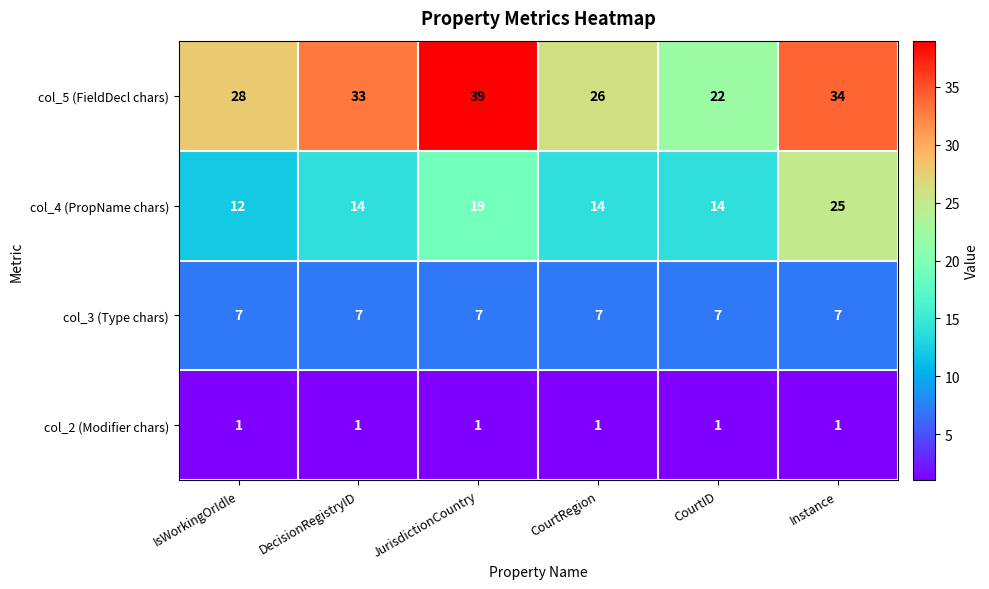

At which category is the sum across all series the highest?

Instance